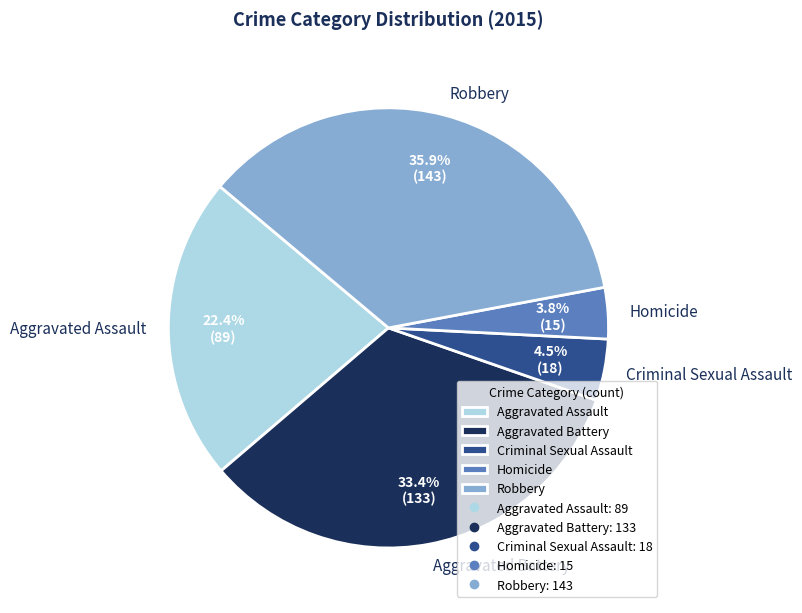

Between Homicide and Aggravated Assault, which is larger?

Aggravated Assault